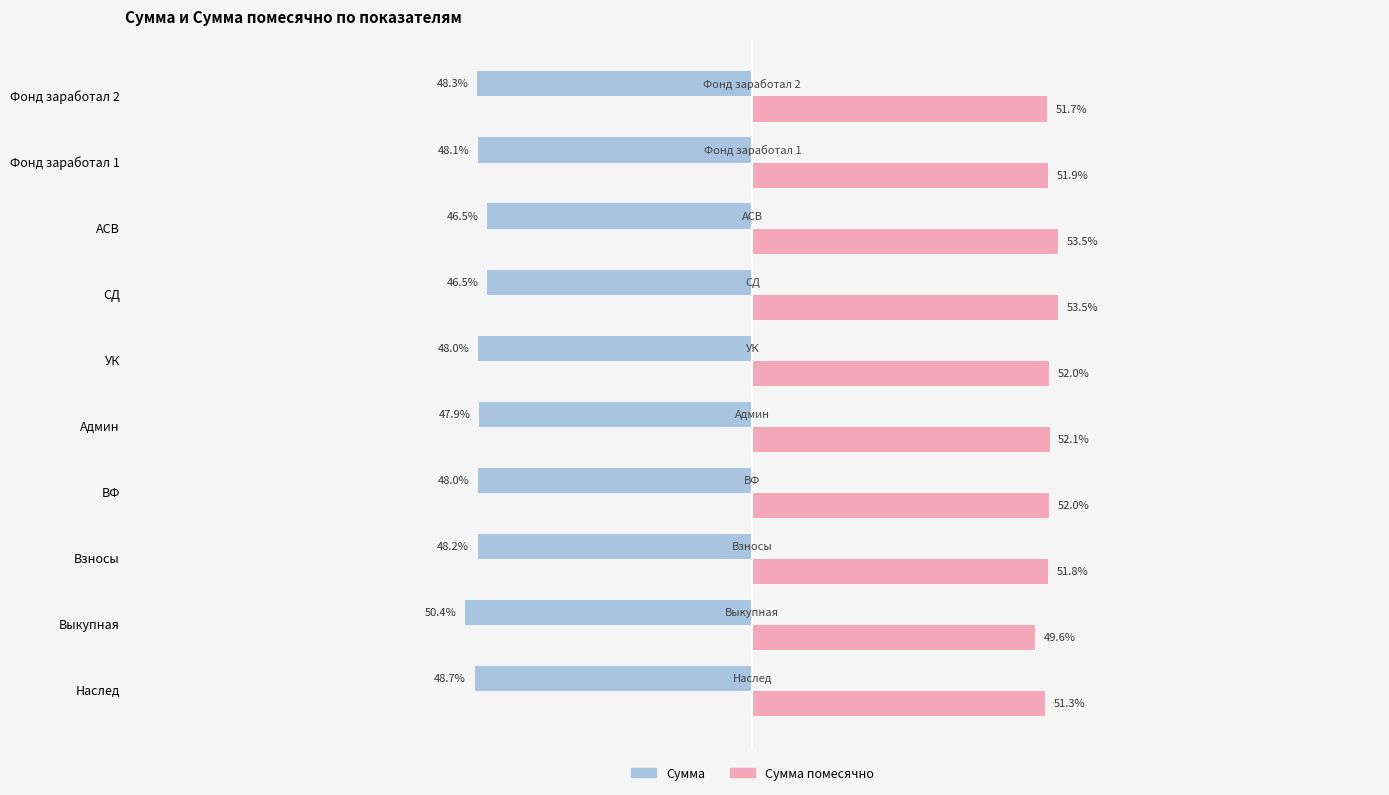

Which series has the largest total across all categories?

Сумма помесячно